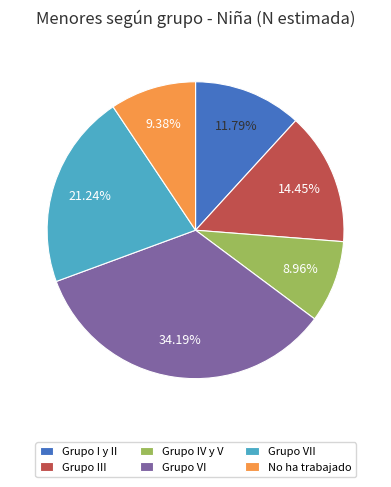

What portion of the pie excludes Grupo I y II?

88.2%